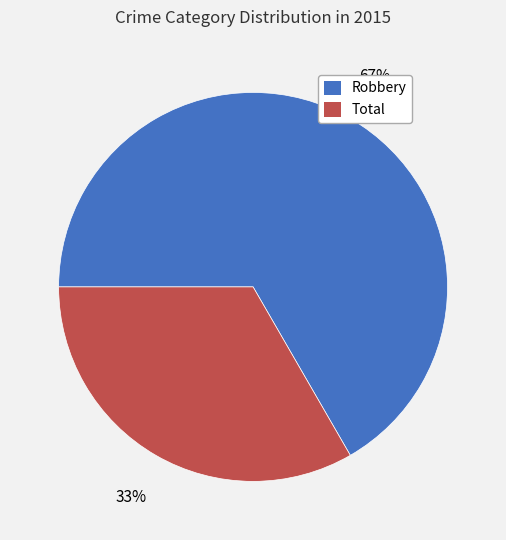

What percentage is the Robbery slice, to the nearest percent?

67%